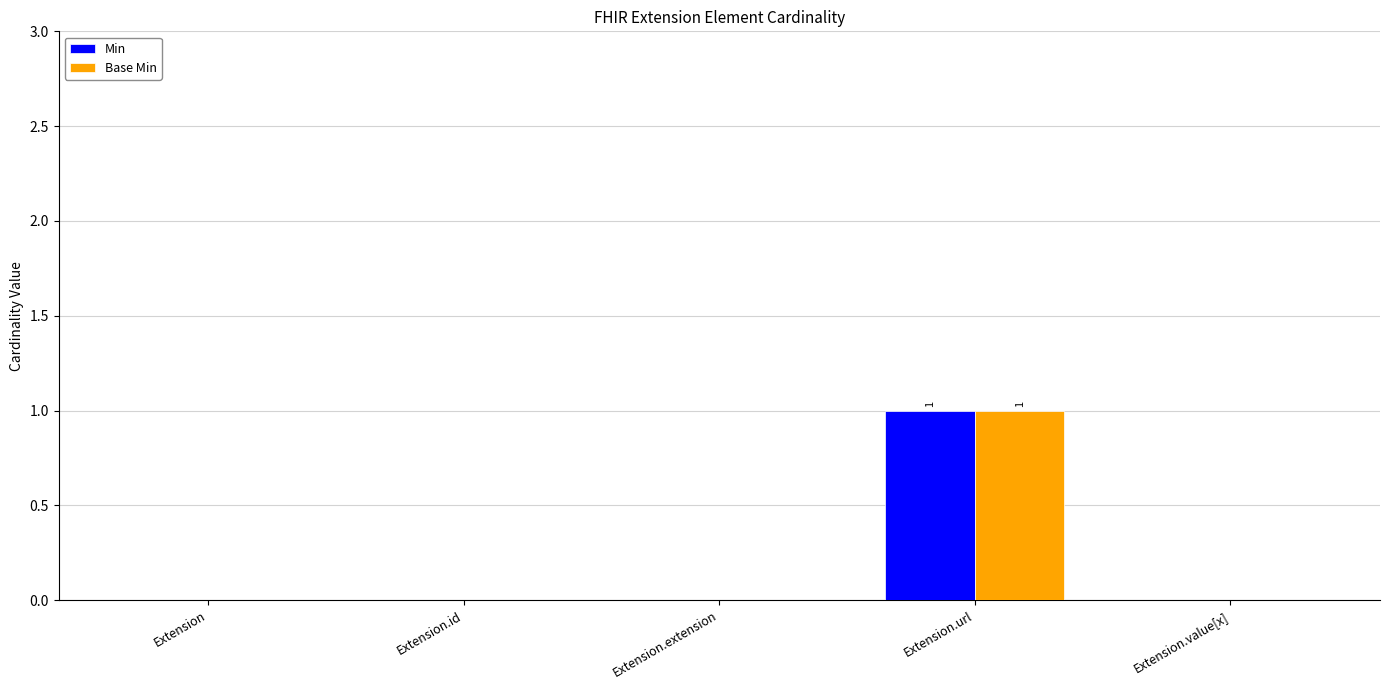

How many data points does each series have?

5